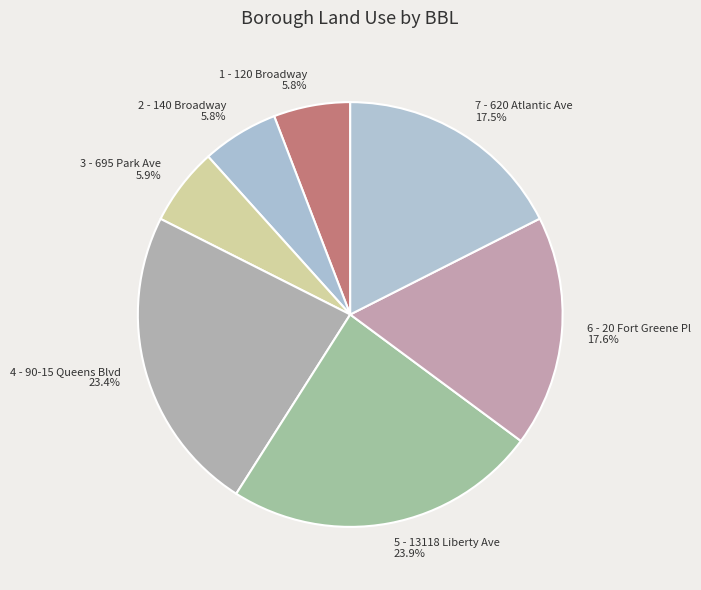

What is the total percentage of 3 - 695 Park Ave and 5 - 13118 Liberty Ave?

29.8%